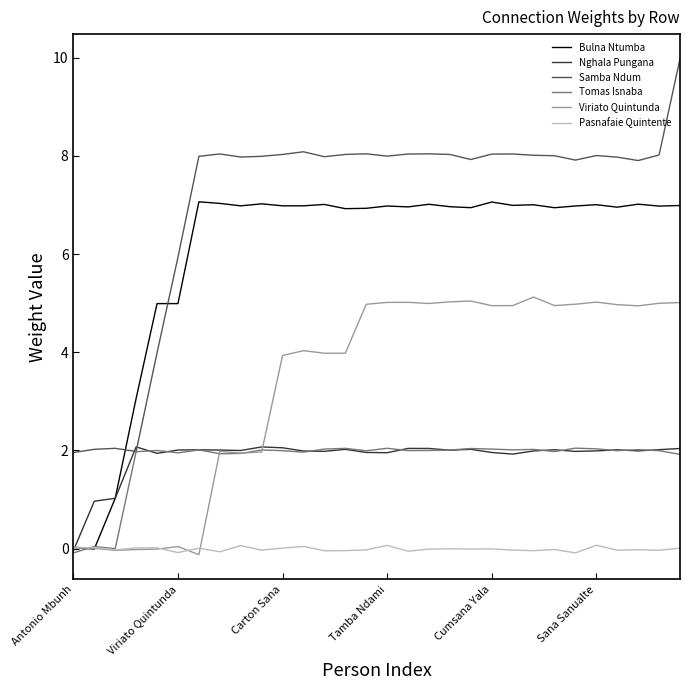

What is the value of the Nghala Pungana point at the 17th from the left?

2.0